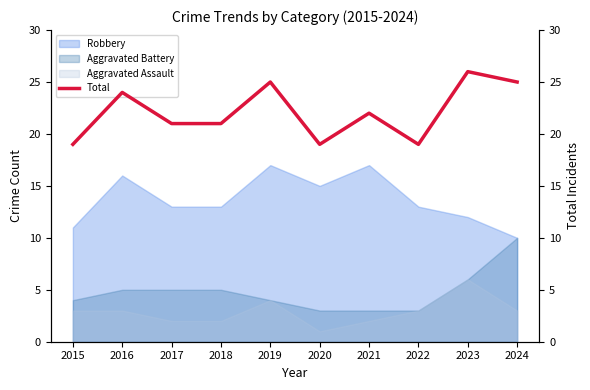

What is the value of the 1st point from the left?

19